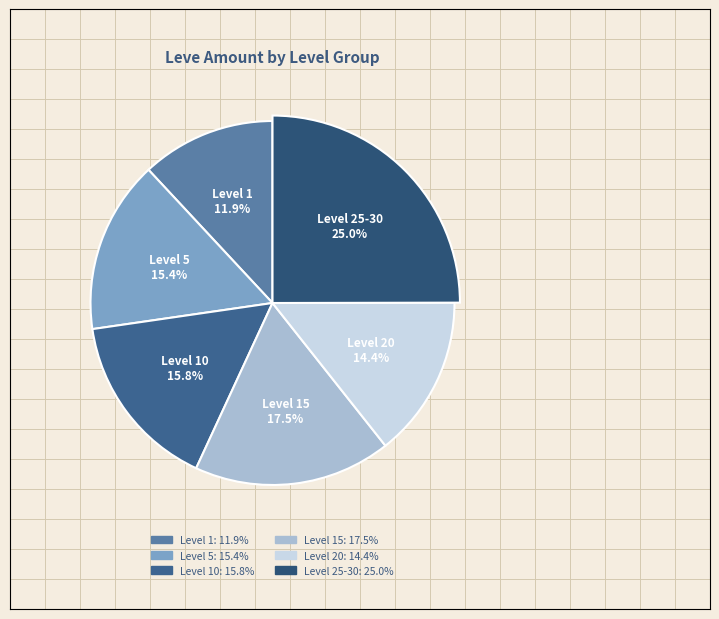

The Hempen Underpants slice represents 1% of the pie. True or false?

False